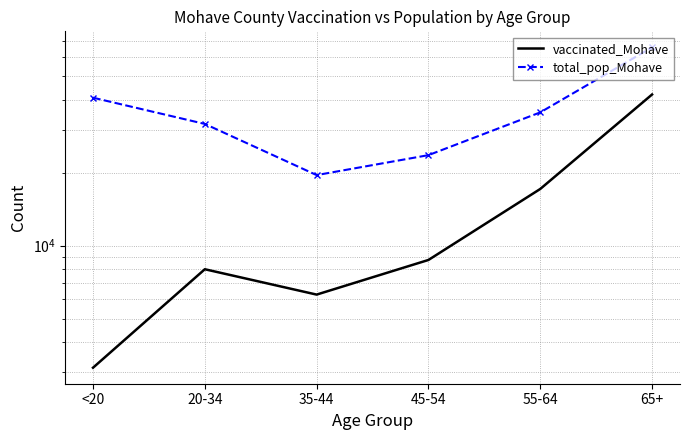

Where is total_pop_Mohave nearest to the value 42665?

<20